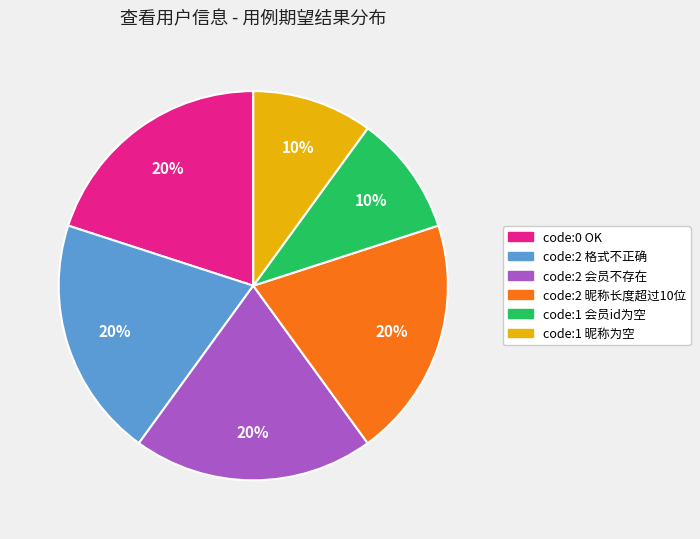

Combined, do code:2 格式不正确 and code:1 昵称为空 account for over 50%?

No